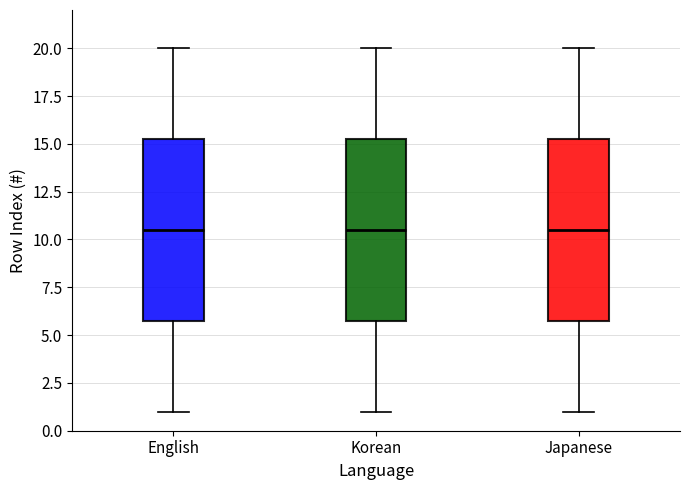

Reading left to right, read every box against the y-axis: the position of its median line, the range the box covers, and the ends of its whiskers. The values are not printed on the chart, so give them approximately, as read against the axis.

English: median 10.5, box 6.0 to 15.5, whiskers 1.0 to 20.0
Korean: median 10.5, box 6.0 to 15.5, whiskers 1.0 to 20.0
Japanese: median 10.5, box 6.0 to 15.5, whiskers 1.0 to 20.0